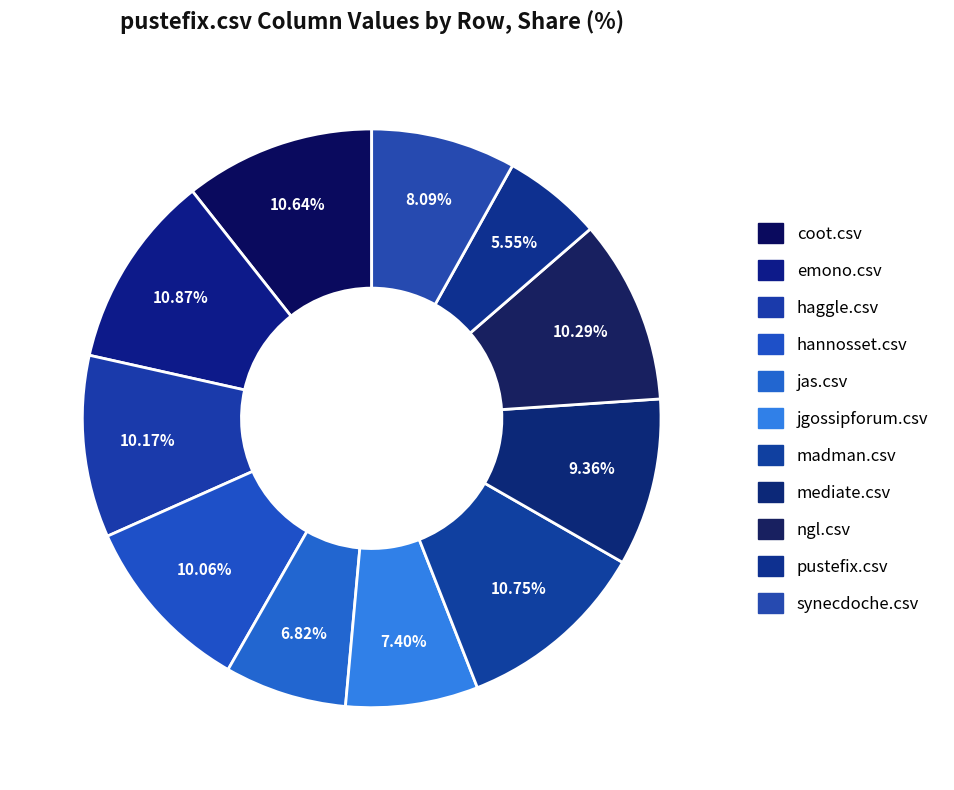

What is the total percentage of mediate.csv and pustefix.csv?

14.9%